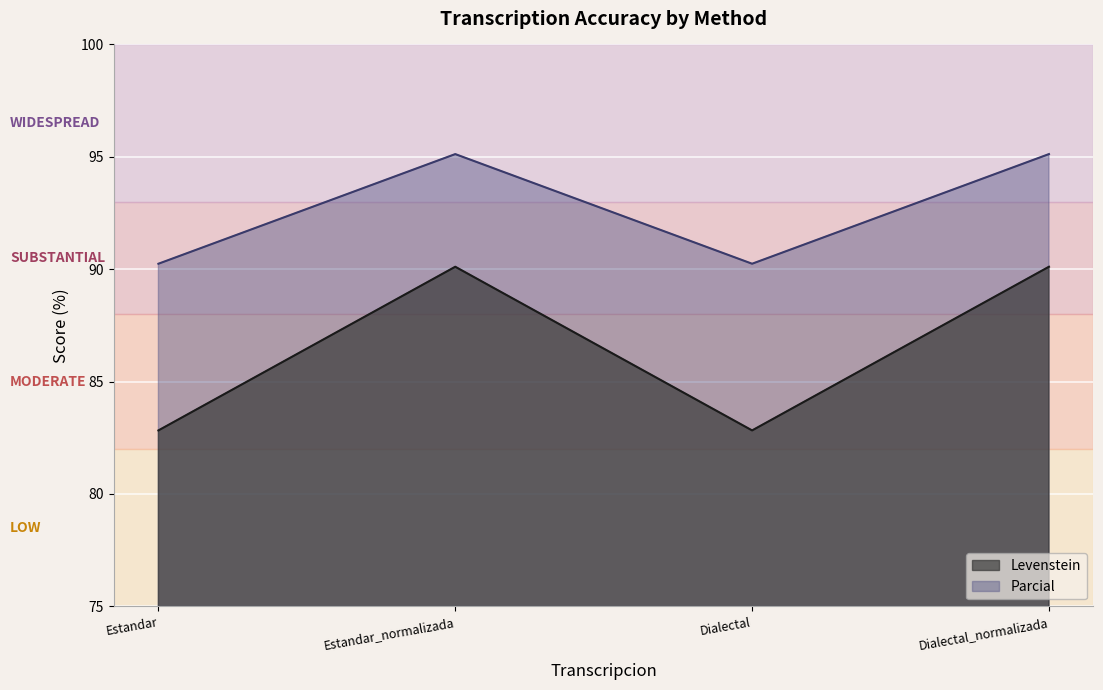

How many distinct data groups are displayed?

2